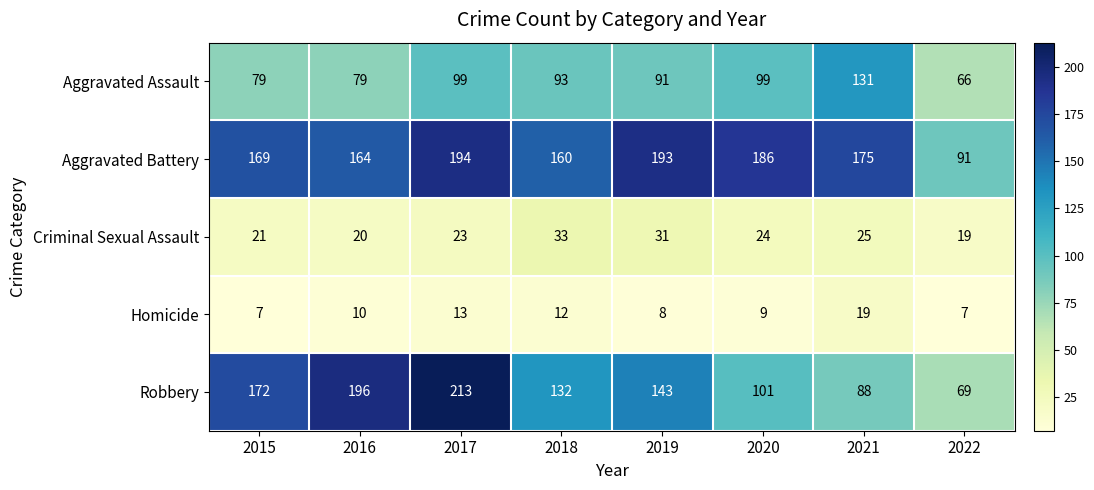

At how many categories does at least one series exceed 93?

7